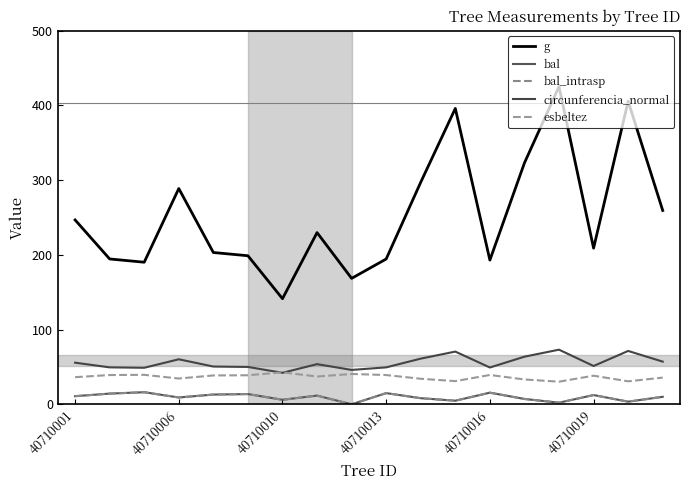

Reading right to left, extract all data points from this chart.

g: 259.4	405.7	209.0	425.2	323.1	193.0	396.0	297.3	194.5	168.6	229.8	141.4	198.8	203.2	288.8	190.2	194.5	246.8
bal: 10.0	3.5	12.4	2.1	7.1	15.6	4.8	8.2	14.9	0.0	11.6	6.0	13.7	13.0	9.1	16.2	14.3	10.8
bal_intrasp: 10.0	3.5	12.4	2.1	7.1	15.6	4.8	8.2	14.9	0.0	11.6	6.0	13.7	13.0	9.1	16.2	14.3	10.8
circunferencia_normal: 57.1	71.4	51.2	73.1	63.7	49.2	70.5	61.1	49.4	46.0	53.7	42.1	50.0	50.5	60.2	48.9	49.4	55.7
esbeltez: 35.7	30.8	38.3	30.3	33.2	39.2	31.0	34.2	39.1	40.6	37.1	42.8	38.9	38.6	34.5	39.4	39.1	36.3